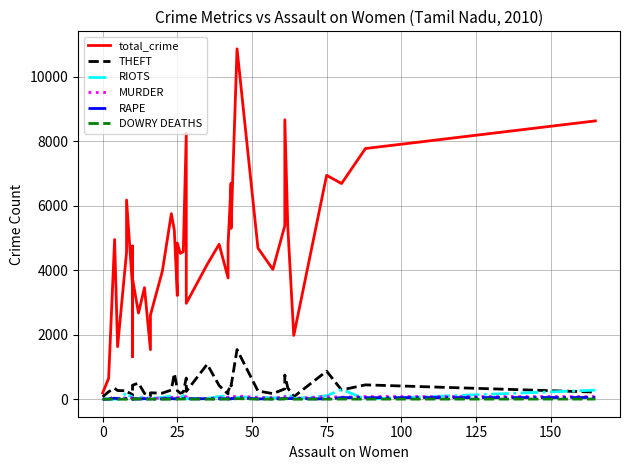

What is the difference between the maximum and minimum values in the THEFT series?

1479